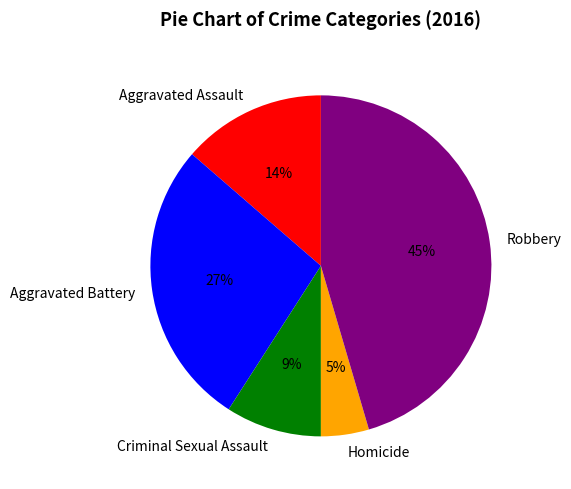

Is the sum of Criminal Sexual Assault and Robbery greater than half?

Yes